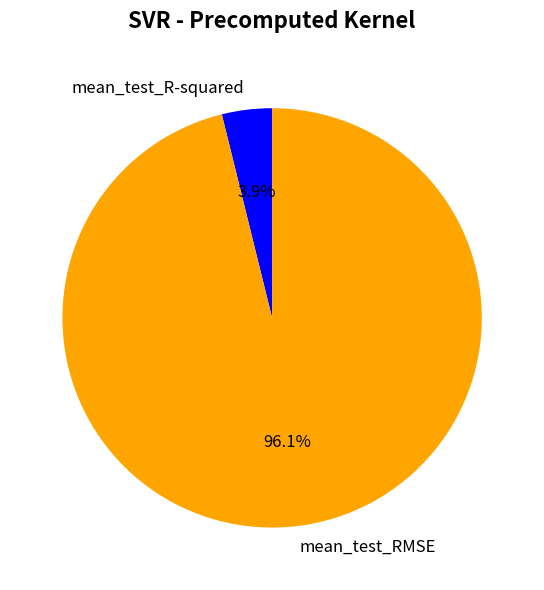

Which has a higher value, mean_test_RMSE or mean_test_R-squared?

mean_test_RMSE